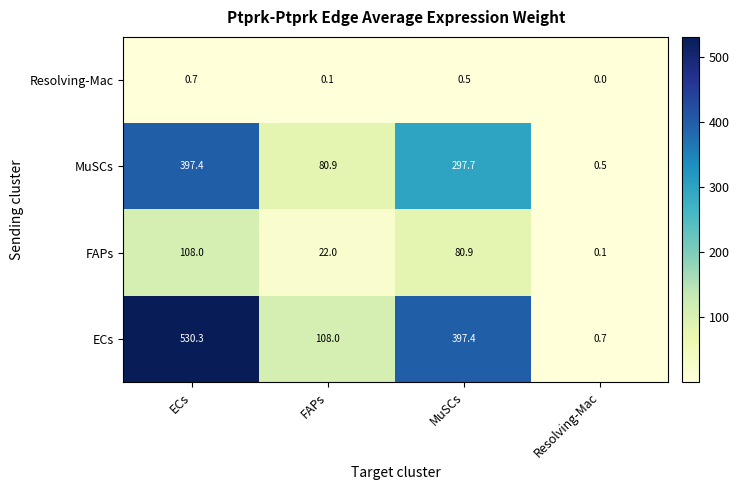

Where does the ECs series first go above 397?

ECs